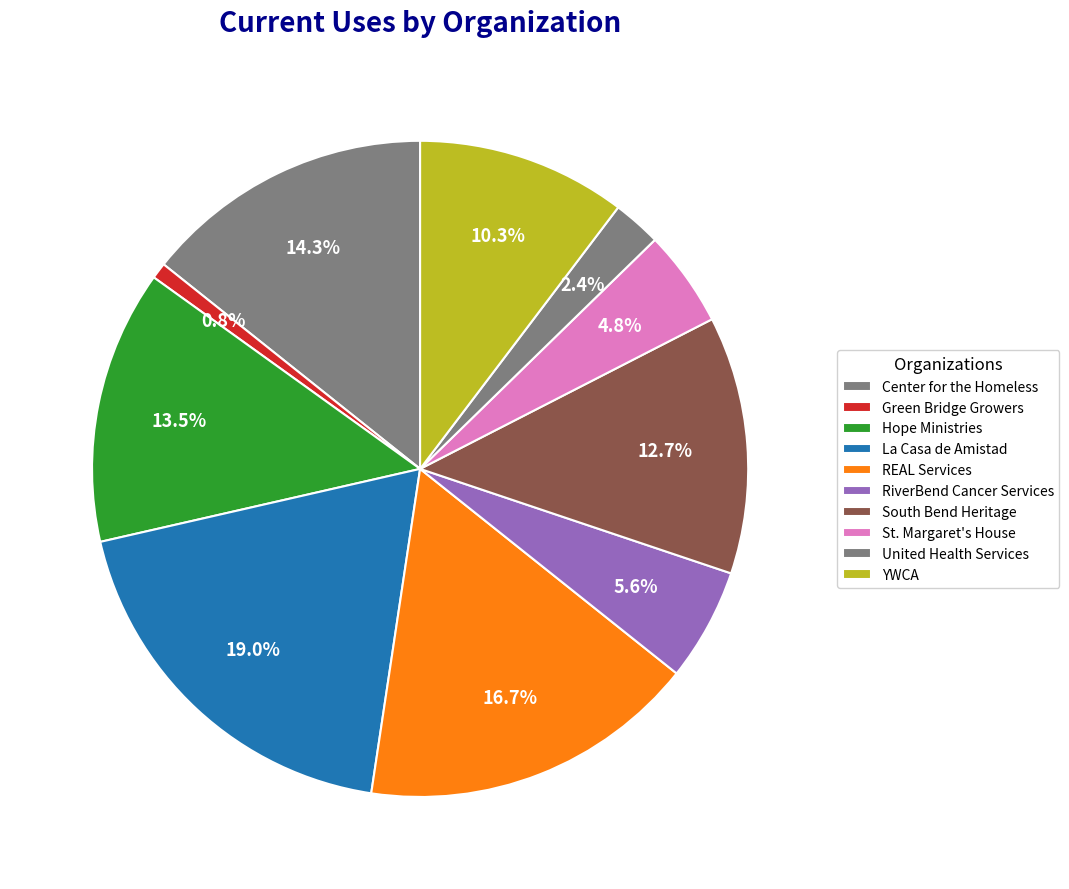

To the nearest percent, what portion does YWCA represent?

10%